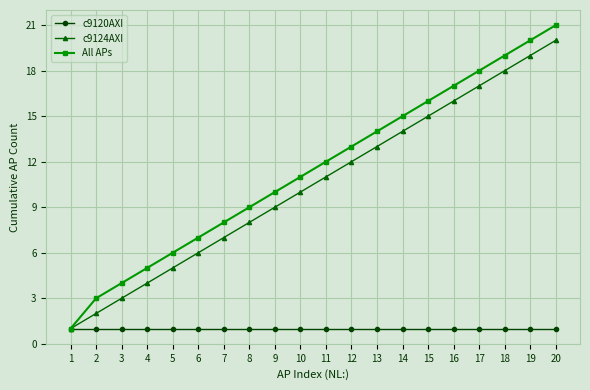

Reading left to right, what are all the values shown in this chart?

c9120AXI: 1	1	1	1	1	1	1	1	1	1	1	1	1	1	1	1	1	1	1	1
c9124AXI: 1	2	3	4	5	6	7	8	9	10	11	12	13	14	15	16	17	18	19	20
All APs: 1	3	4	5	6	7	8	9	10	11	12	13	14	15	16	17	18	19	20	21